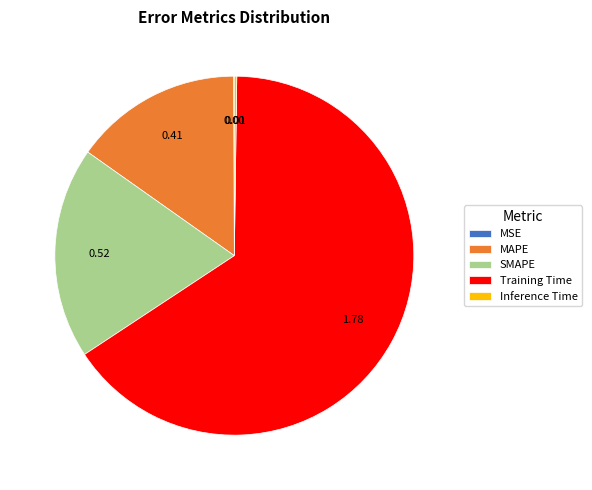

Which category has the biggest portion of the pie?

Training Time